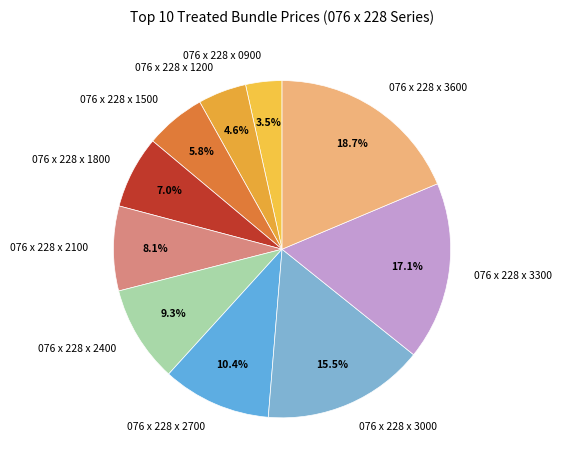

Is it true that 076 x 228 x 1500 is 6% of the pie?

True